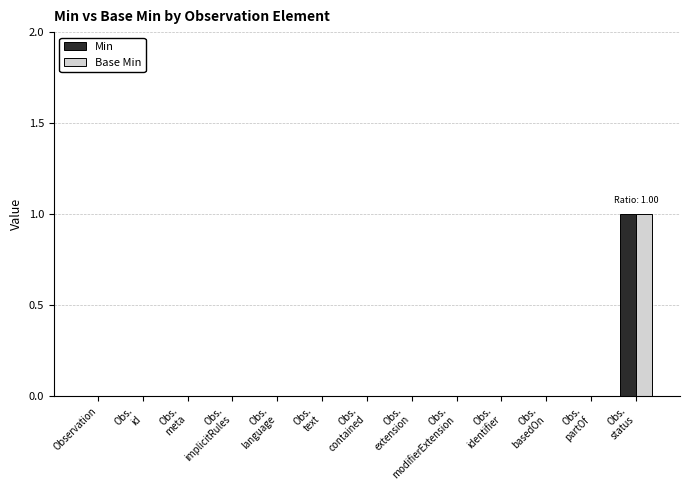

At which label does Min reach its peak?

Obs.
status